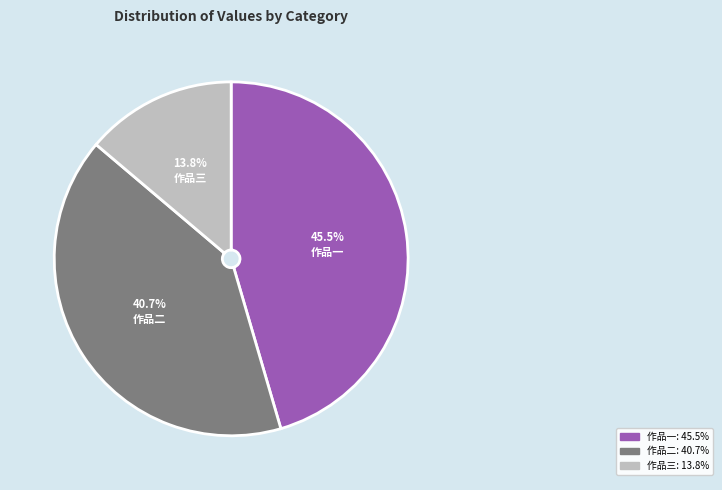

Is there a majority slice in this chart?

No